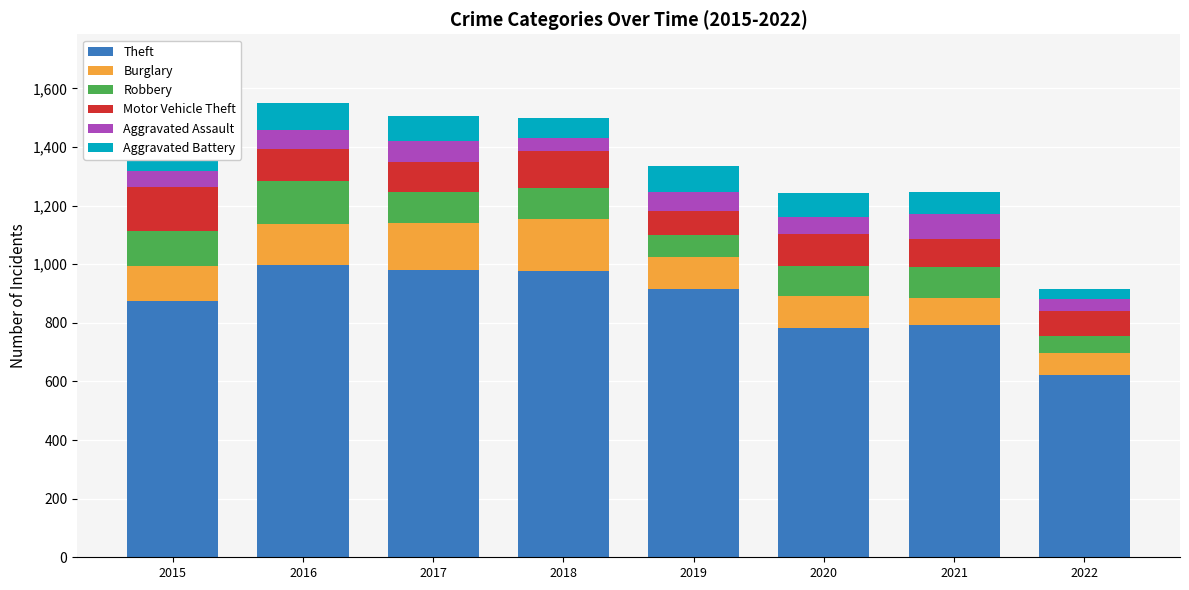

What is the total value across all series at 2021?

1248